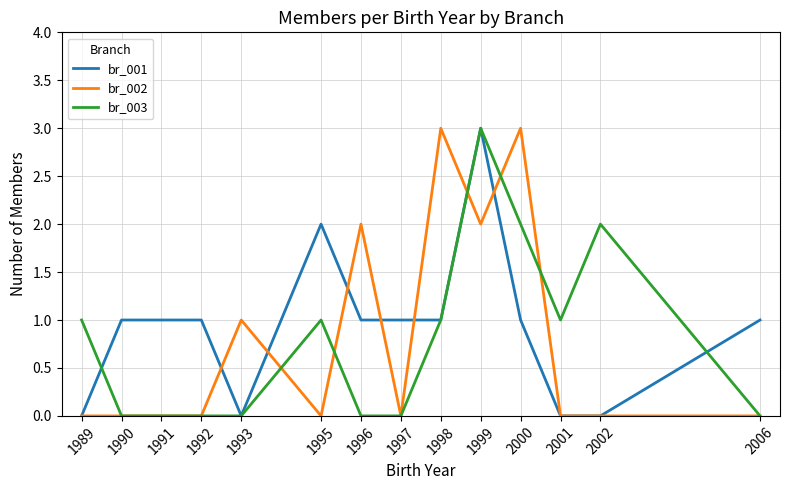

What is the highest value of the br_002 series?

3